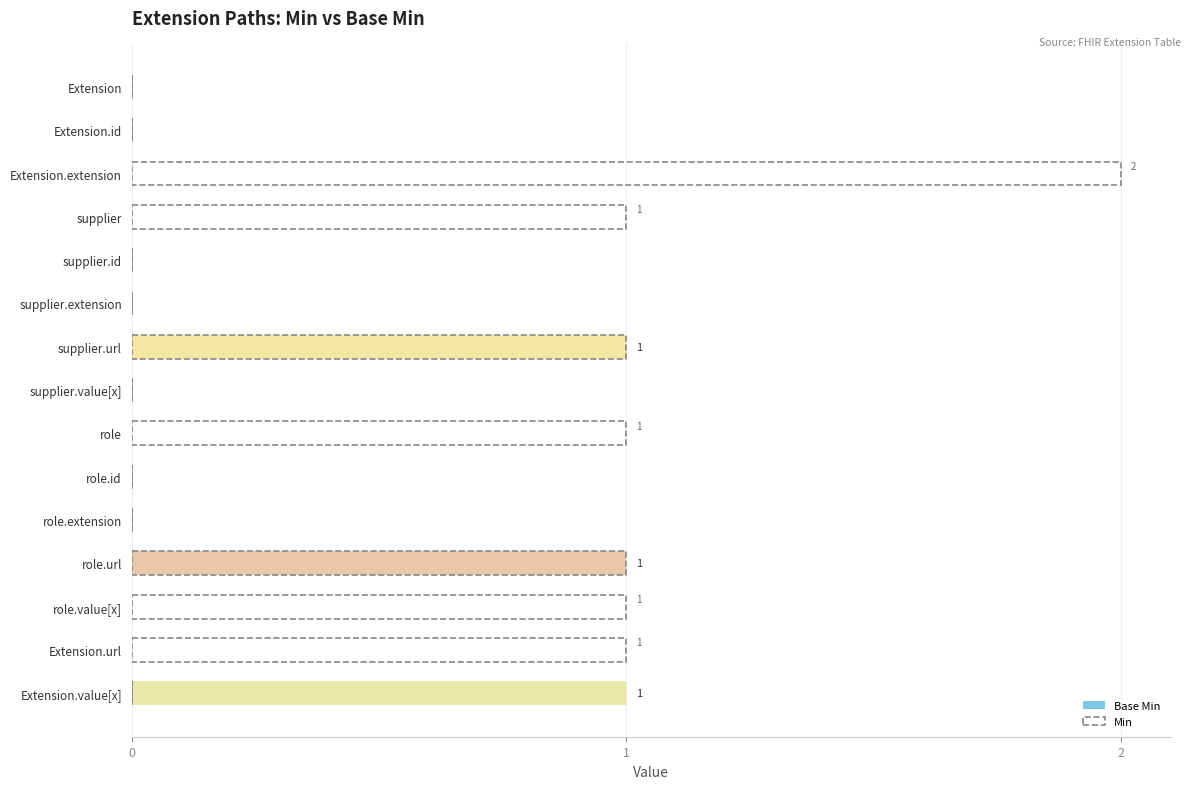

Between supplier.id and role.extension, which is larger?

supplier.id